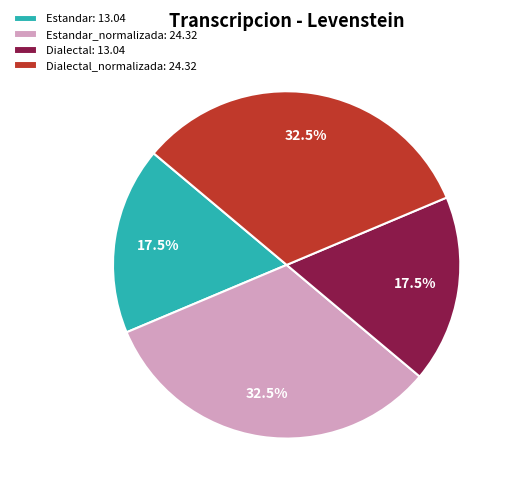

How many slices are in this pie chart?

4